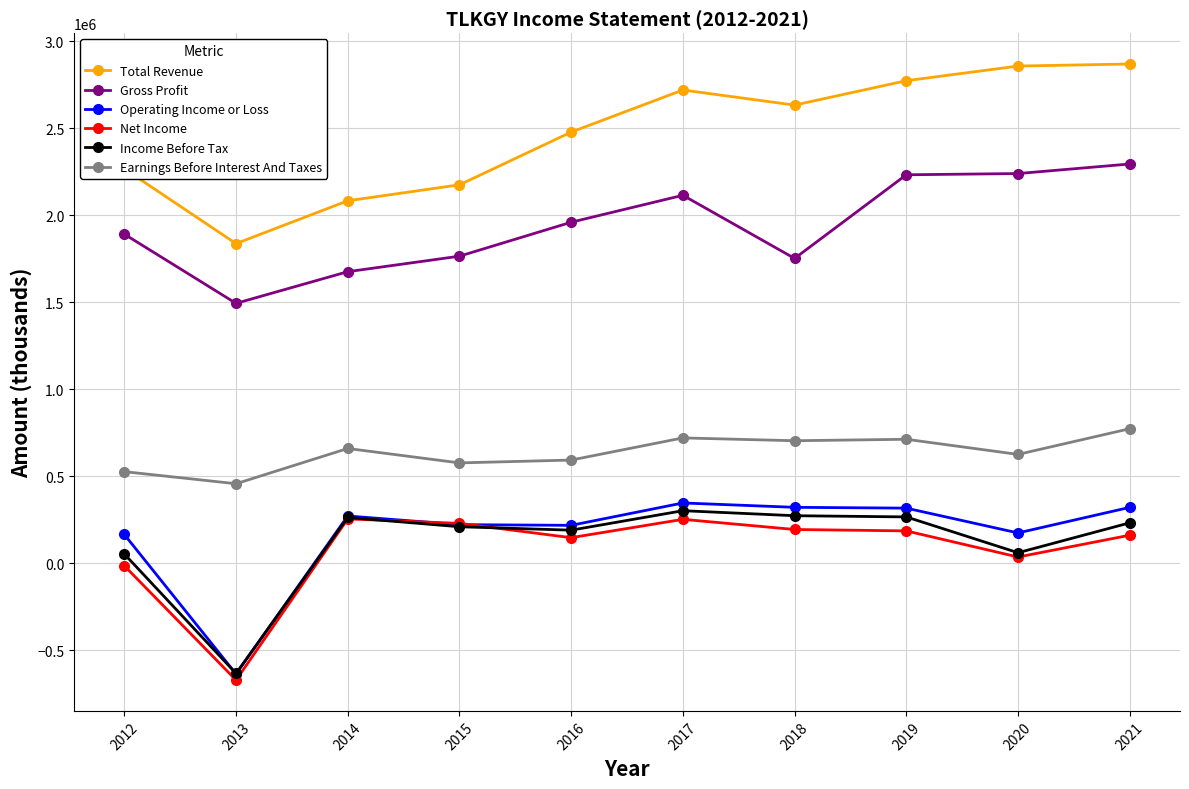

What are all the series names shown in the legend?

Total Revenue, Gross Profit, Operating Income or Loss, Net Income, Income Before Tax, Earnings Before Interest And Taxes